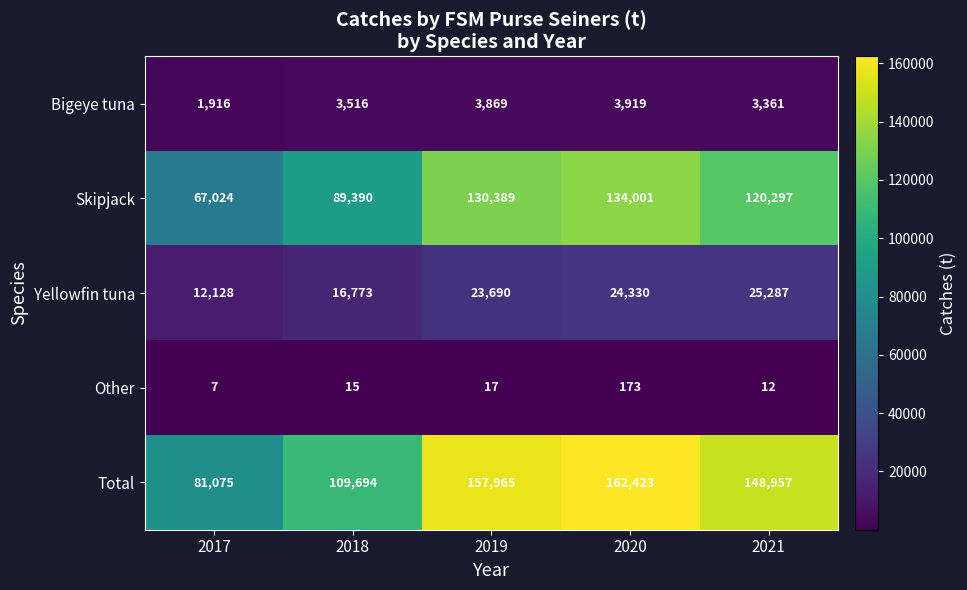

Reading right to left, transcribe all the data shown in this chart.

Bigeye tuna: 3361	3919	3869	3516	1916
Skipjack: 120297	134001	130389	89390	67024
Yellowfin tuna: 25287	24330	23690	16773	12128
Other: 12	173	17	15	7
Total: 148957	162423	157965	109694	81075